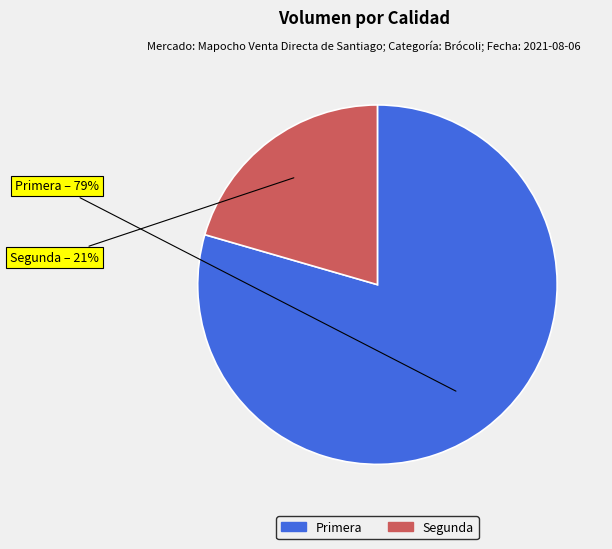

To the nearest percent, what is the average slice percentage?

50%